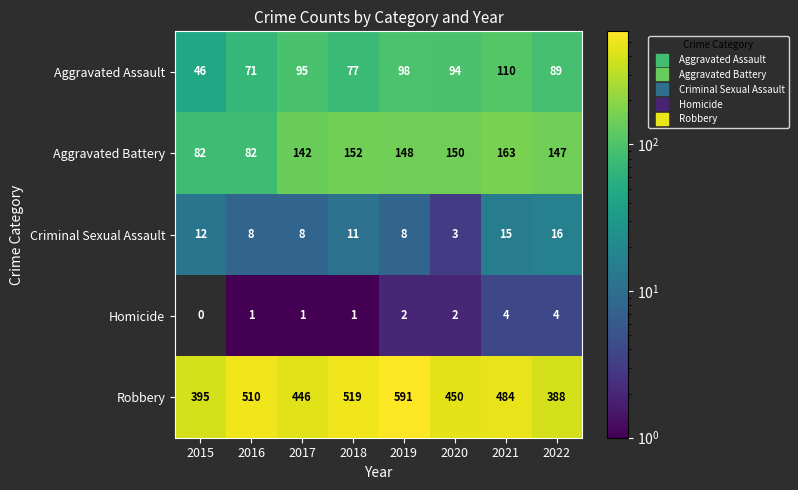

What is the highest value of the Criminal Sexual Assault series?

16